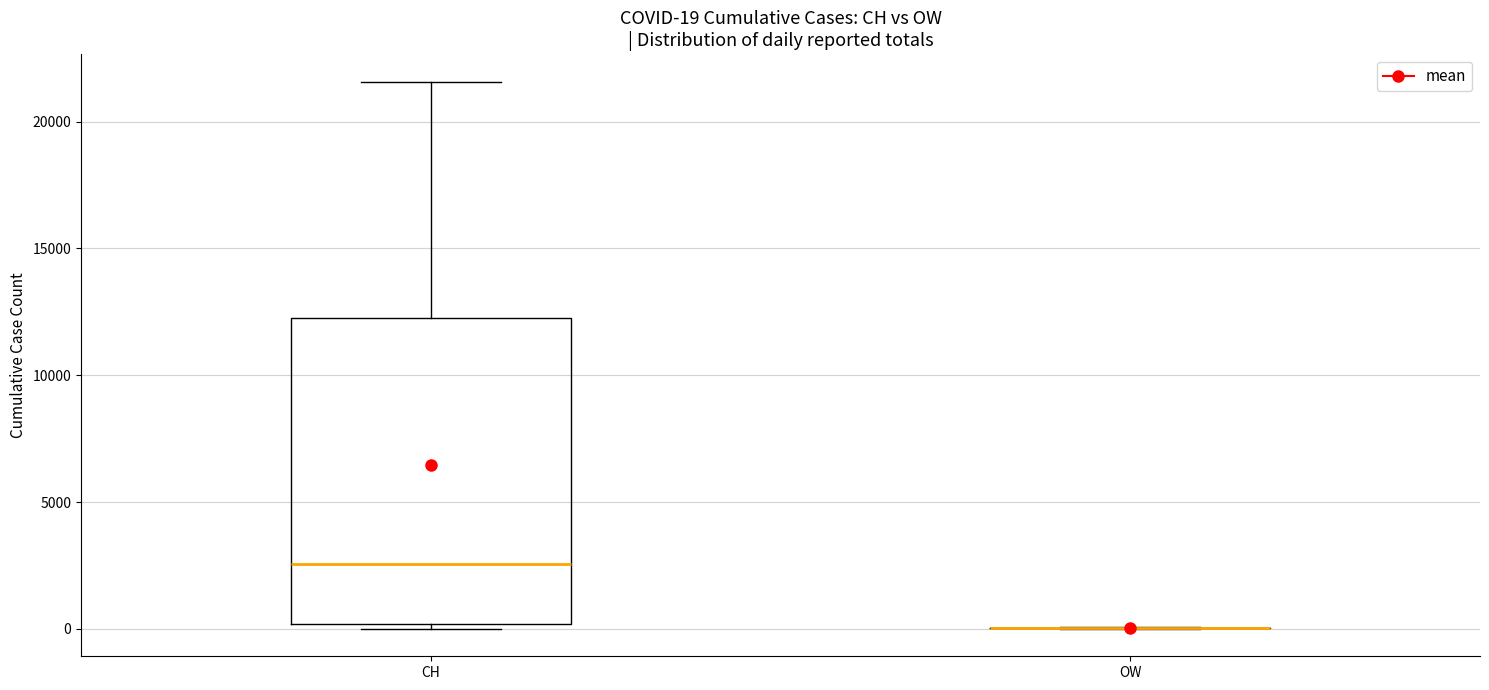

Comparing the boxes themselves (not the whiskers), which one is the tallest?

CH